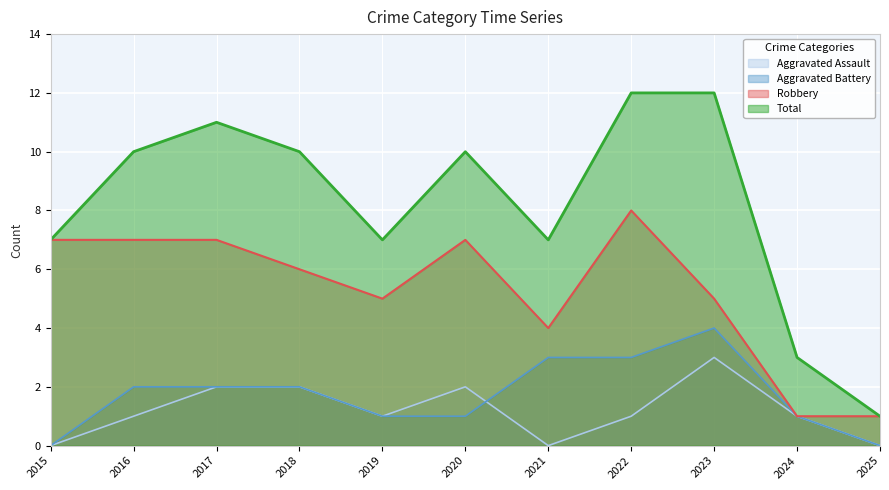

True or false: Total has more than 2 points higher than both neighbors.

False